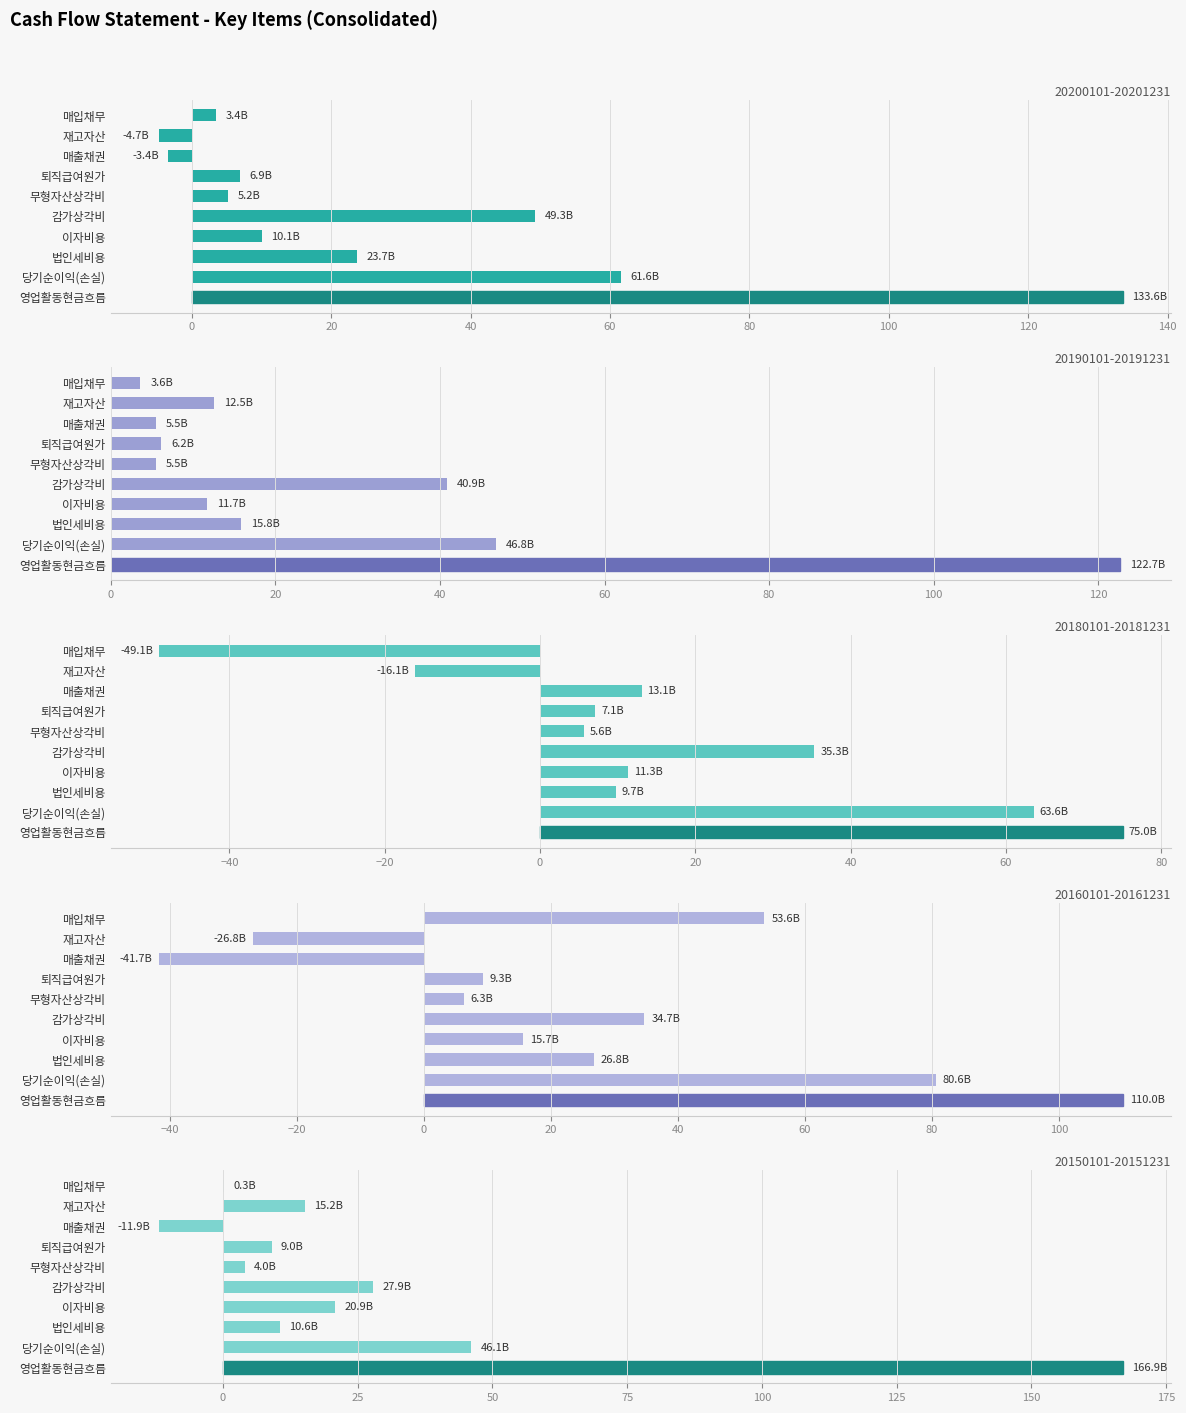

True or false: 20200101-20201231 has a value of 5.2 at 무형자산상각비.

True